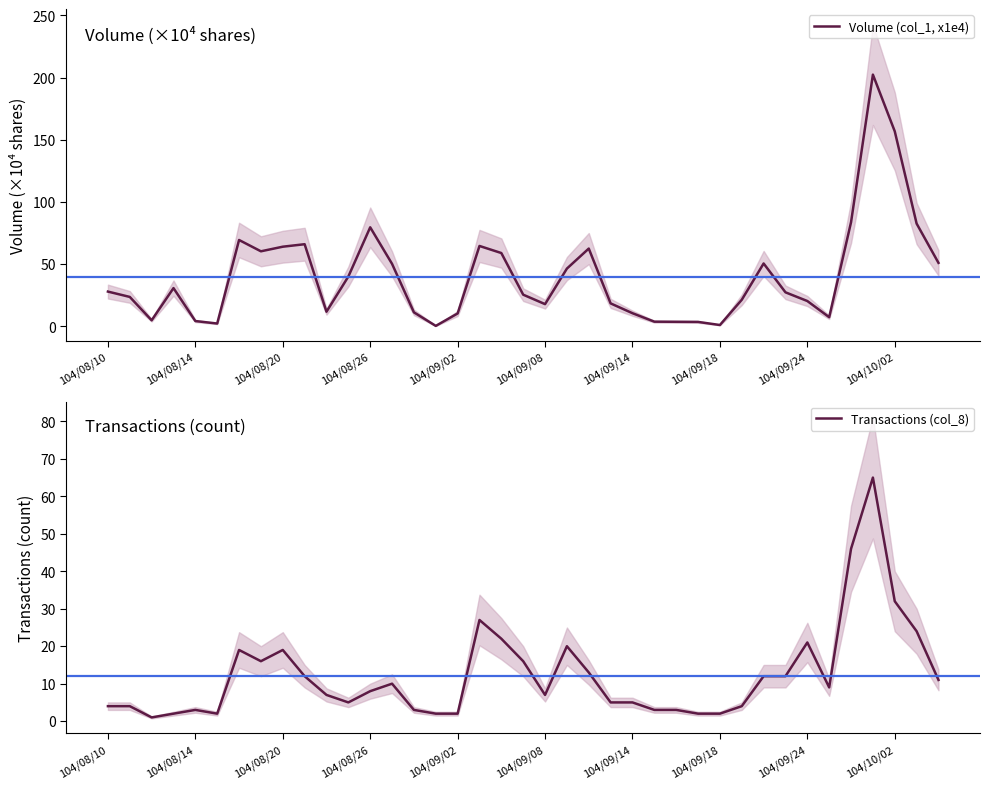

What is the maximum value for Volume (col_1, x1e4)?

202.4